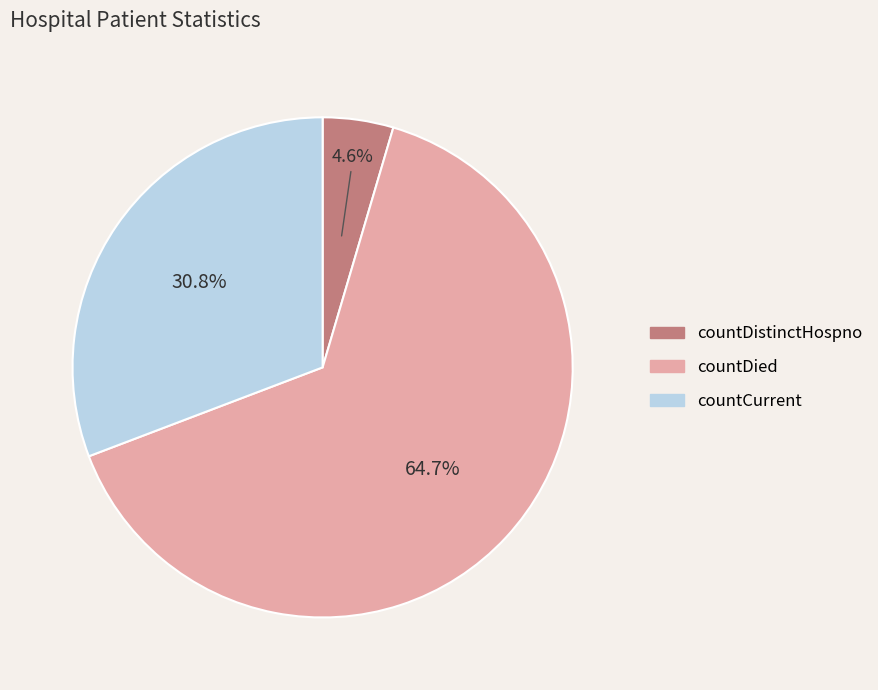

Is there any slice that represents more than half of the pie?

Yes